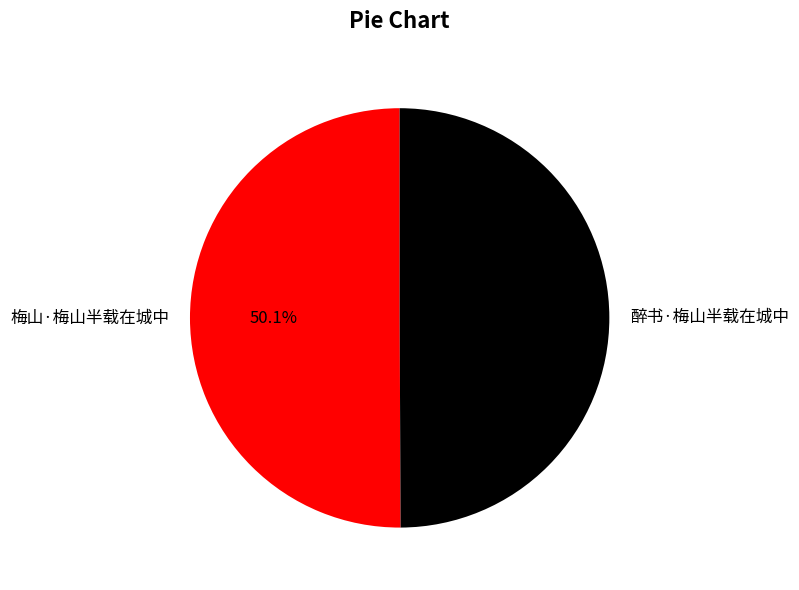

Count the number of slices in the pie.

2